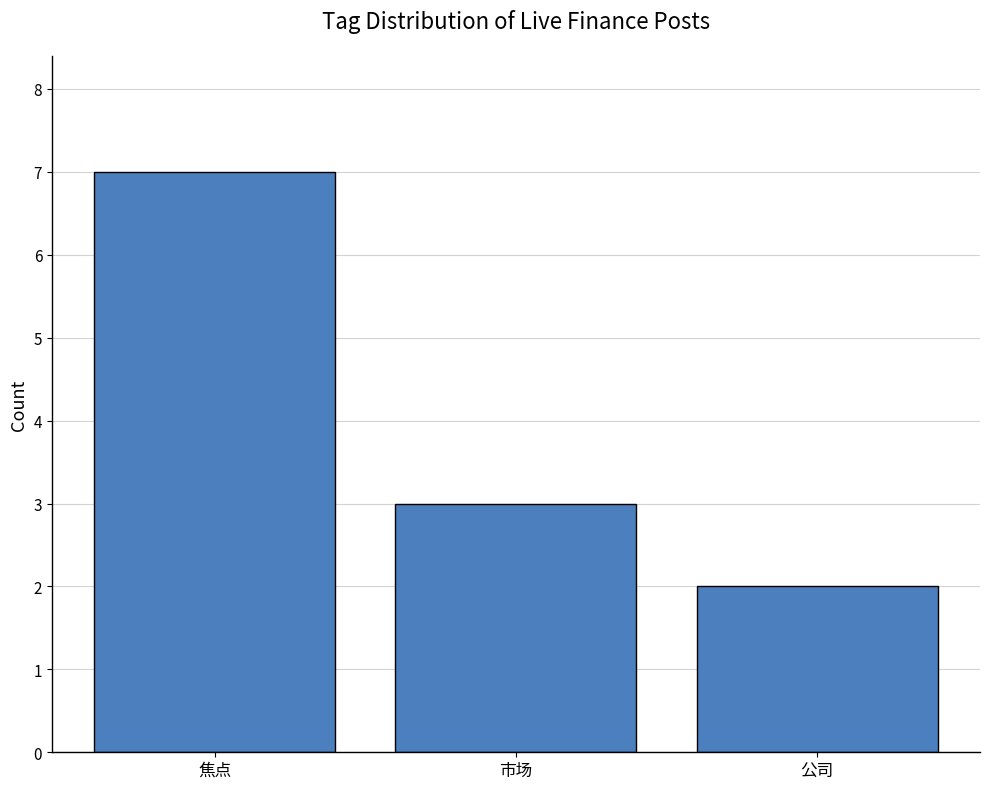

Which label corresponds to the largest value in the chart?

焦点